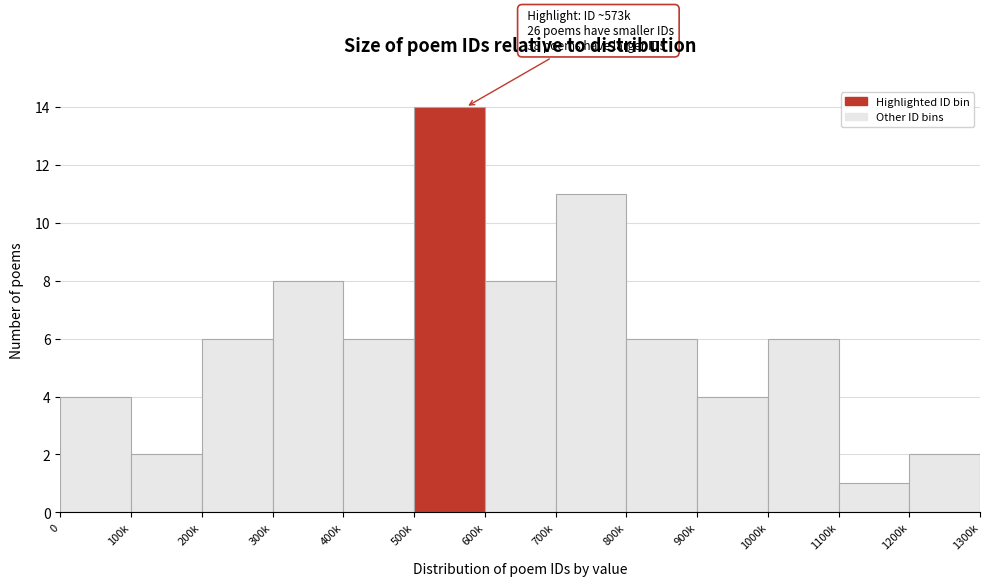

Reading left to right, extract all data points from this chart.

4	2	6	8	6	14	8	11	6	4	6	1	2